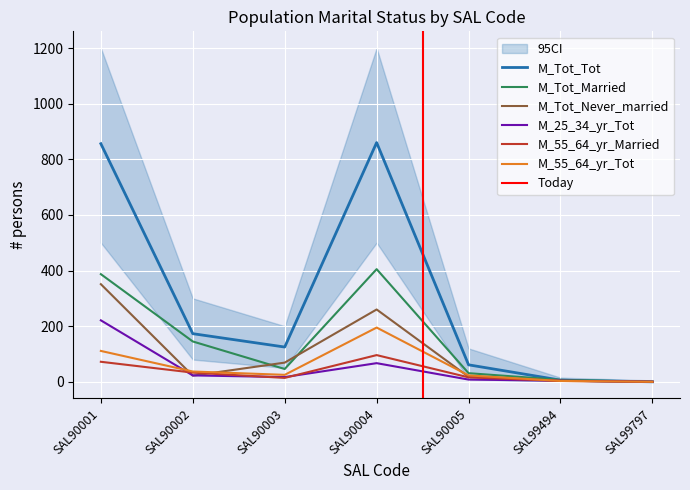

Where is the first local maximum for M_25_34_yr_Tot?

SAL90004